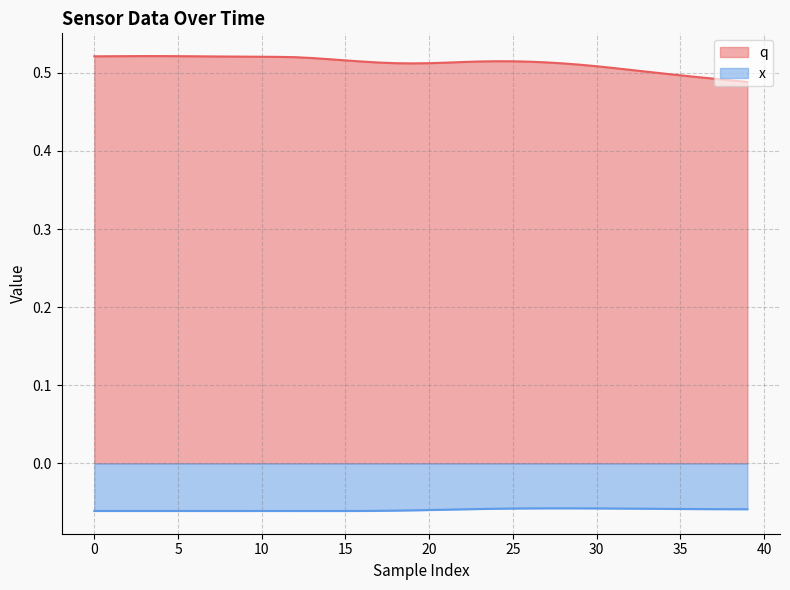

The value of q at 31 is 0.2. True or false?

False